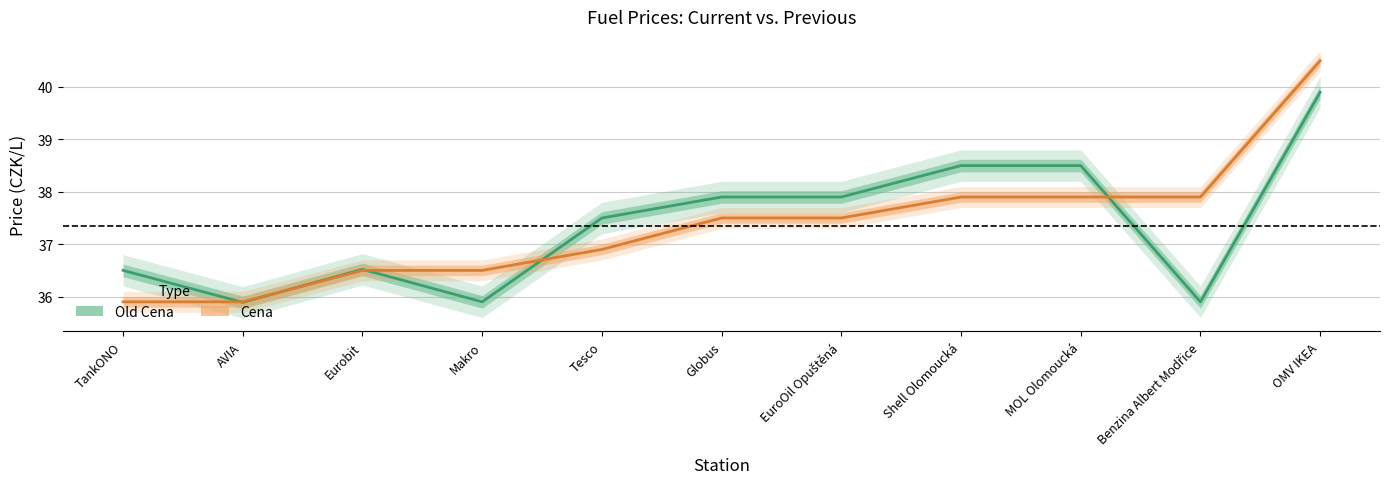

Is the value of Cena at Eurobit greater than the value of Old Cena at Eurobit?

No